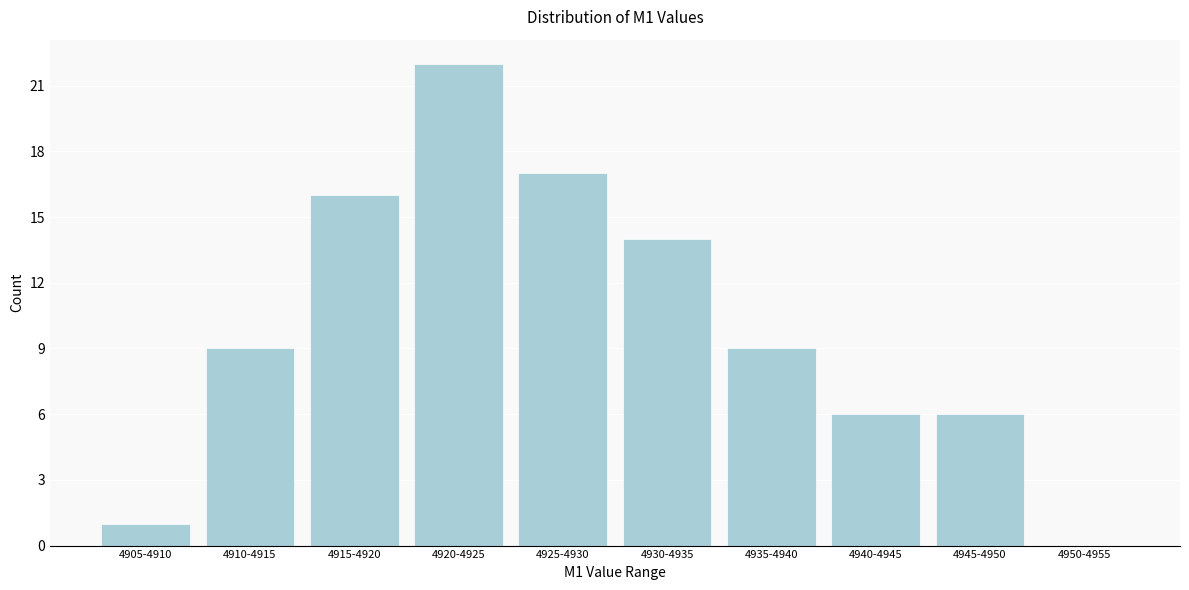

Reading left to right, what are all the values shown in this chart?

4905-4910=1	4910-4915=9	4915-4920=16	4920-4925=22	4925-4930=17	4930-4935=14	4935-4940=9	4940-4945=6	4945-4950=6	4950-4955=0